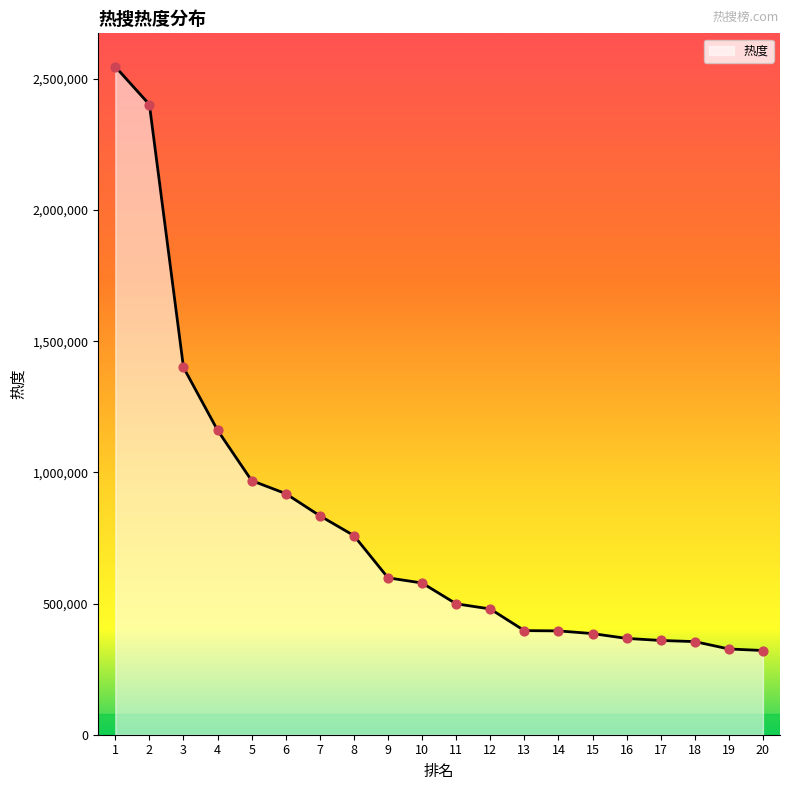

Between 19 and 4, which is larger?

4